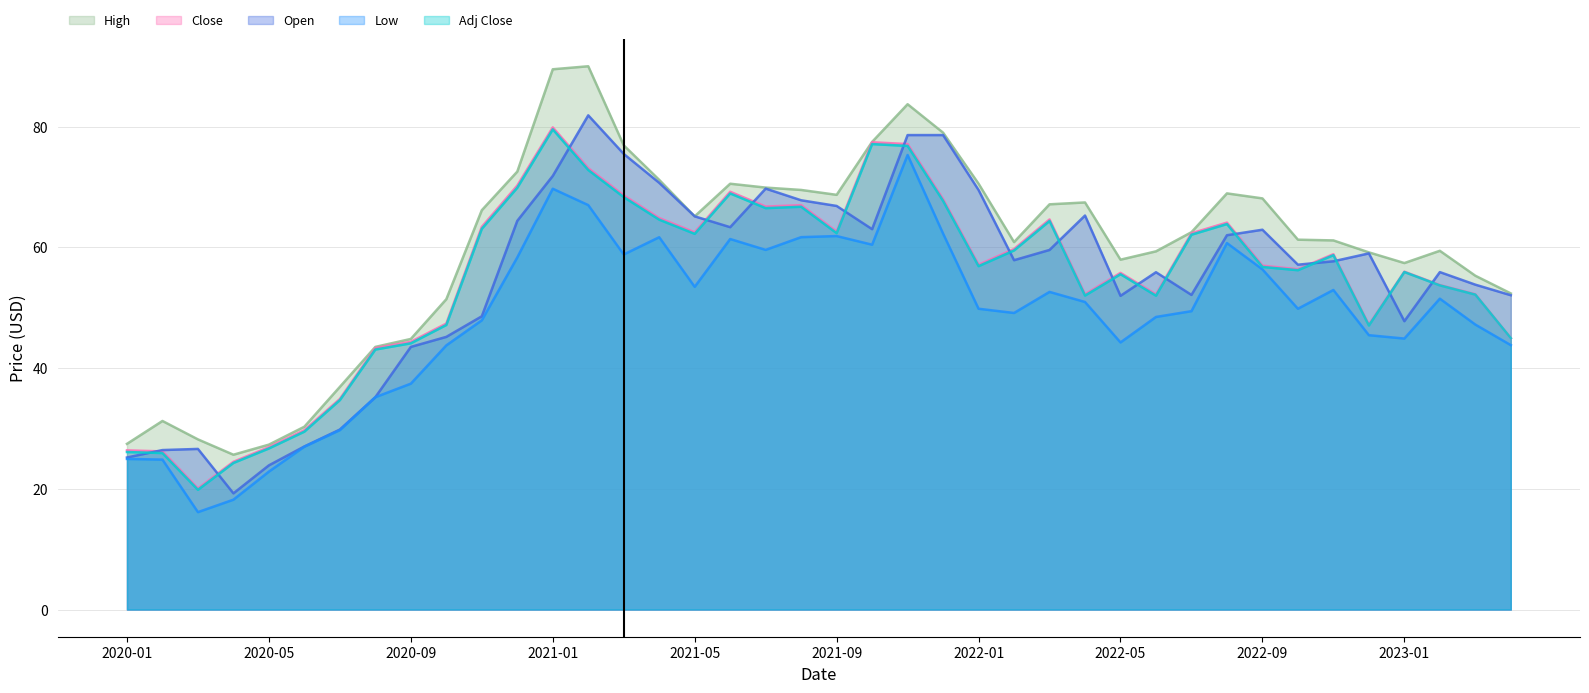

What is the label of the 29th point from the left?

2022-05